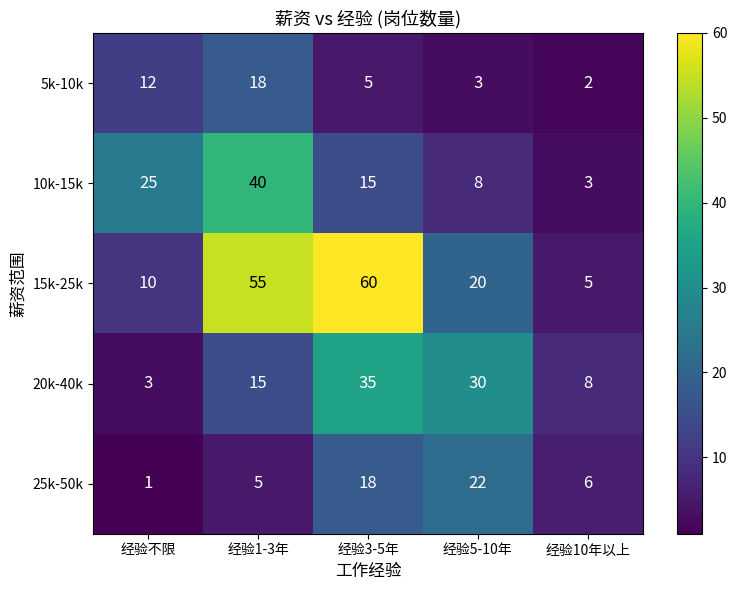

Which series has the largest total across all categories?

15k-25k